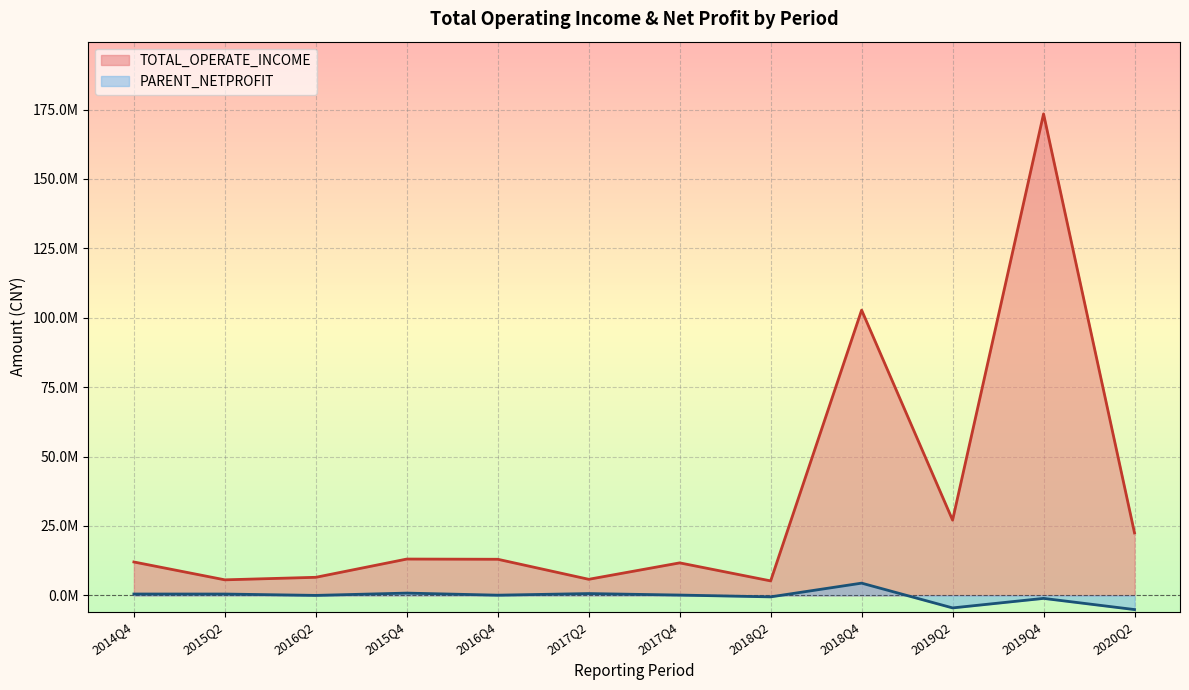

The PARENT_NETPROFIT series shows 1315740.3 at 2015Q4. True or false?

False